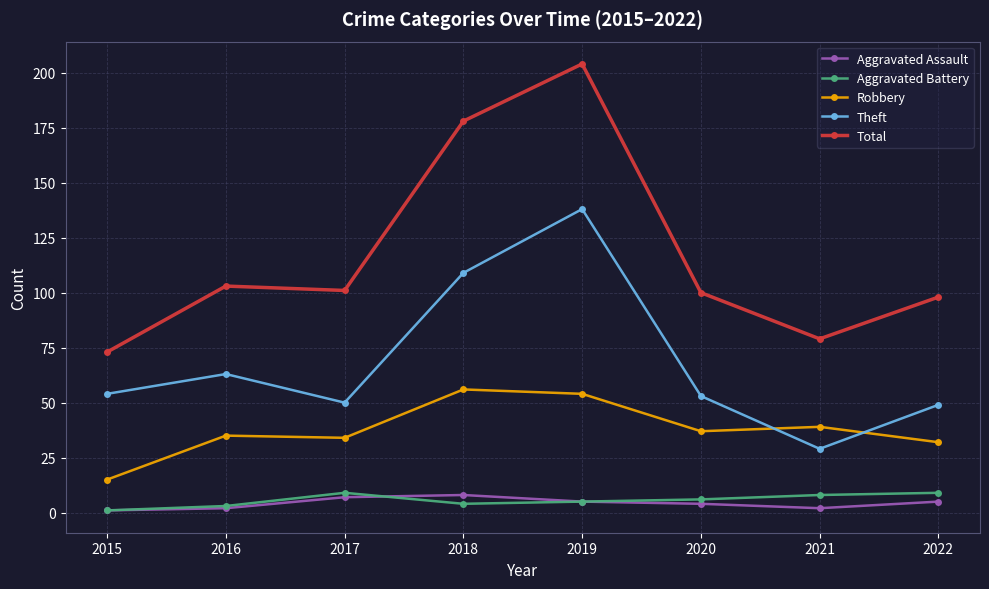

What is the average value of the Aggravated Battery series?

6